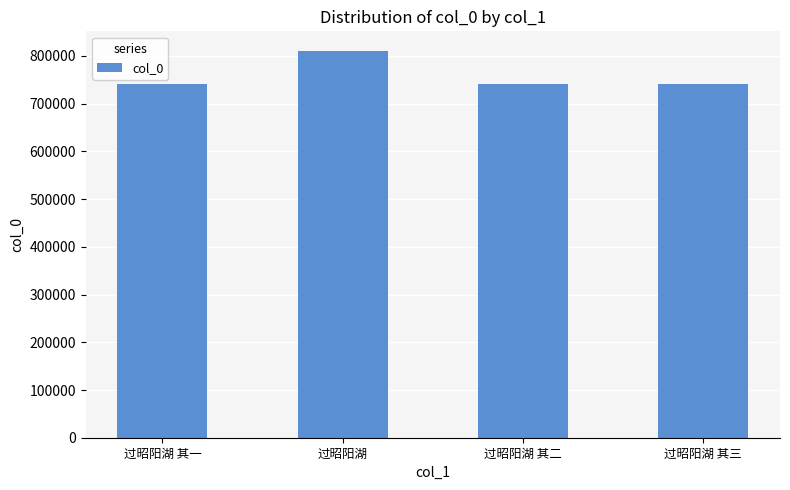

What is the sum of the values at 过昭阳湖 其一 and 过昭阳湖 其三?

1481366